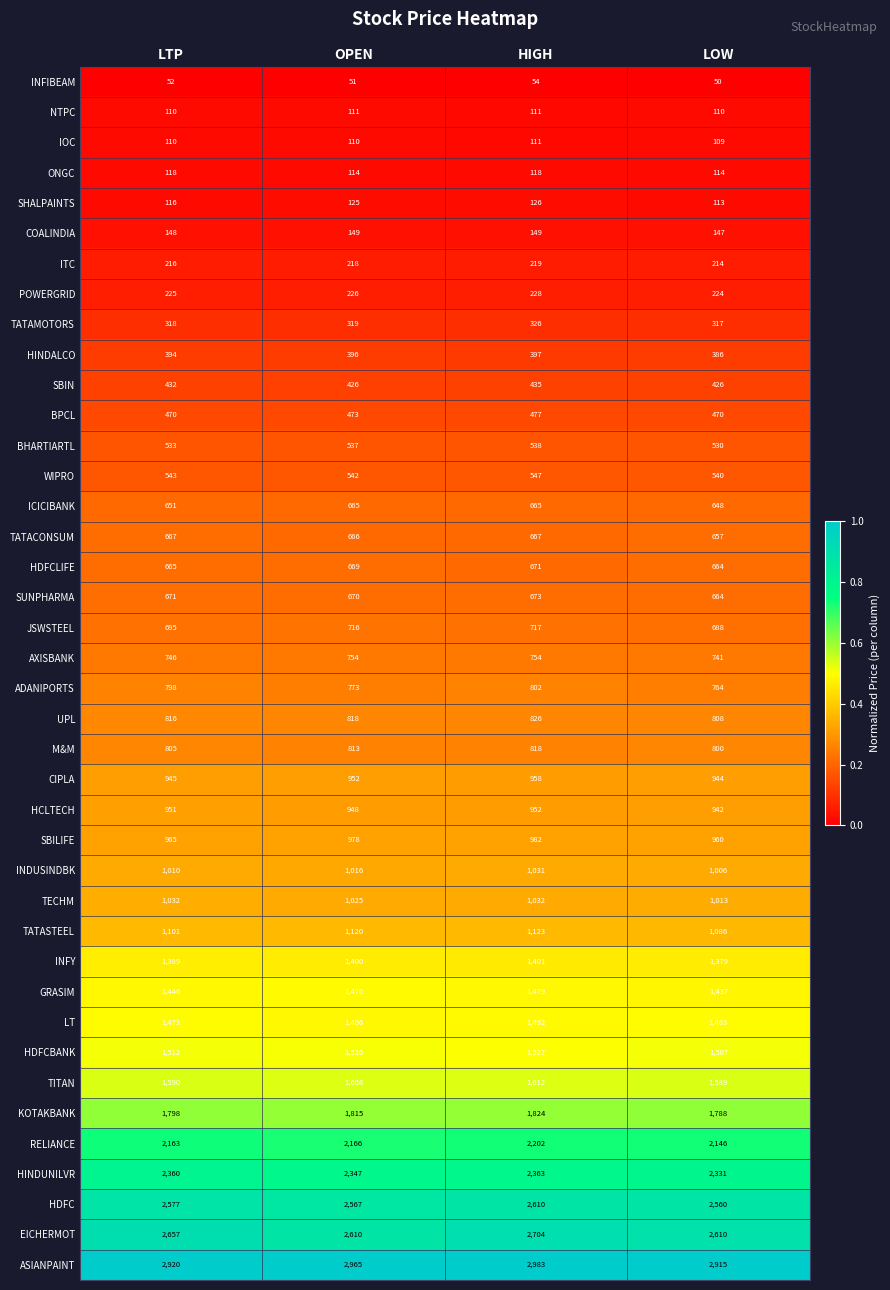

The value of ICICIBANK at LTP is 651. True or false?

True